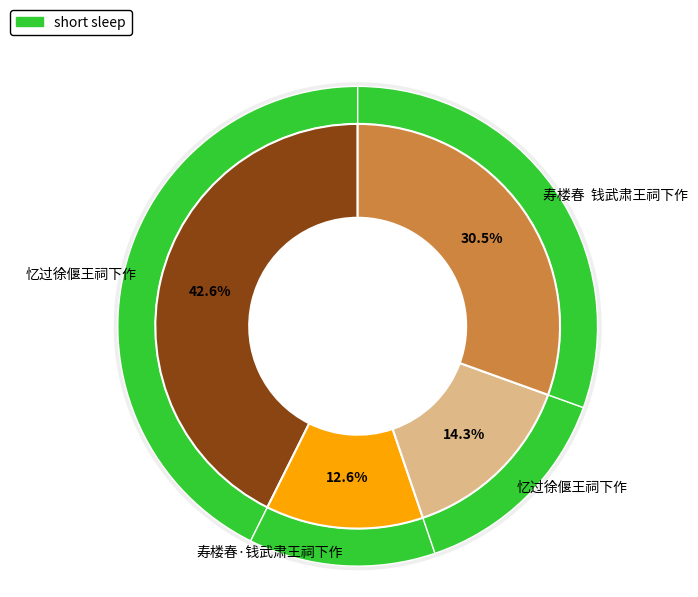

Between 寿楼春  钱武肃王祠下作 and 寿楼春·钱武肃王祠下作, which is larger?

寿楼春  钱武肃王祠下作